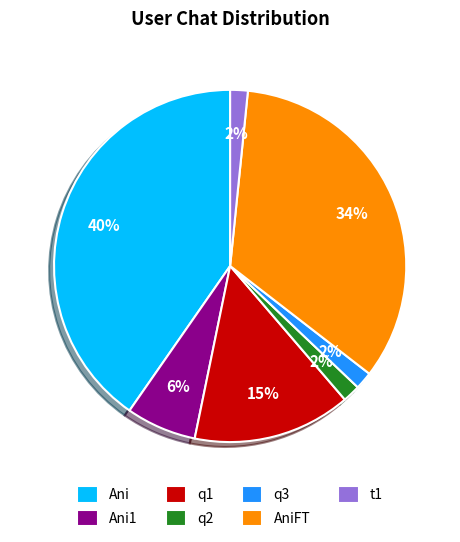

How many slices are in this pie chart?

7